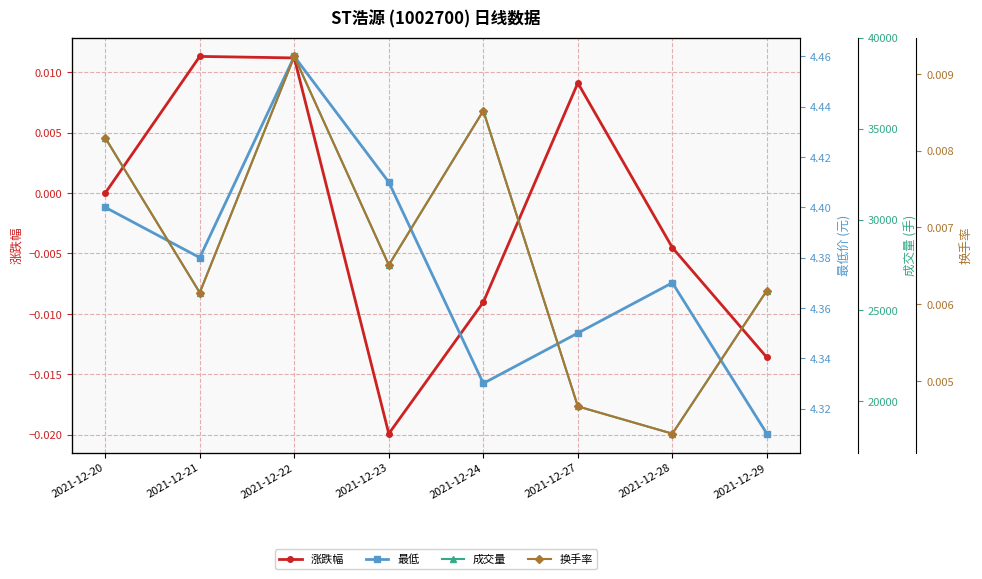

How many series are shown in this chart?

4